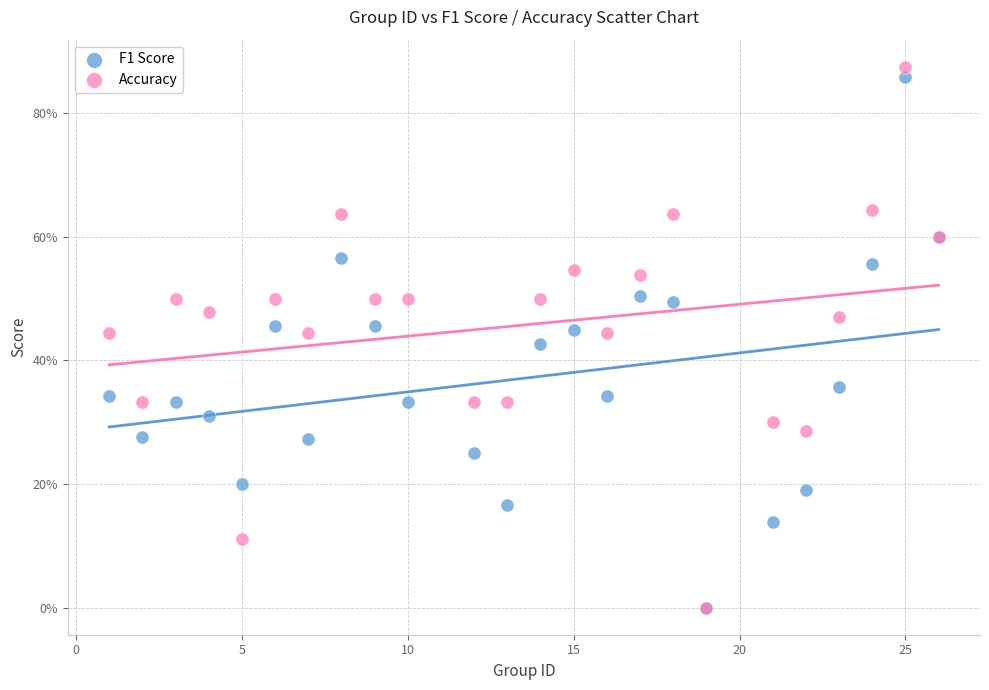

What are all the series names shown in the legend?

F1 Score, Accuracy